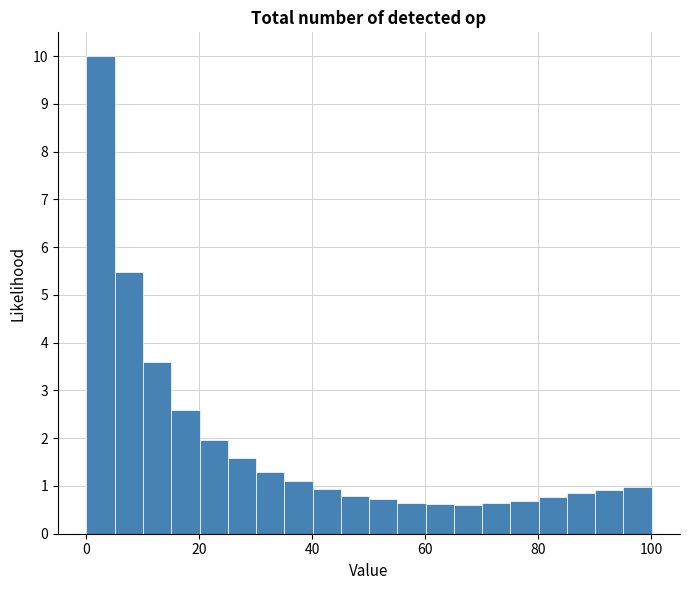

Read against the x-axis, roughly where is the centre of the tallest bar?

2